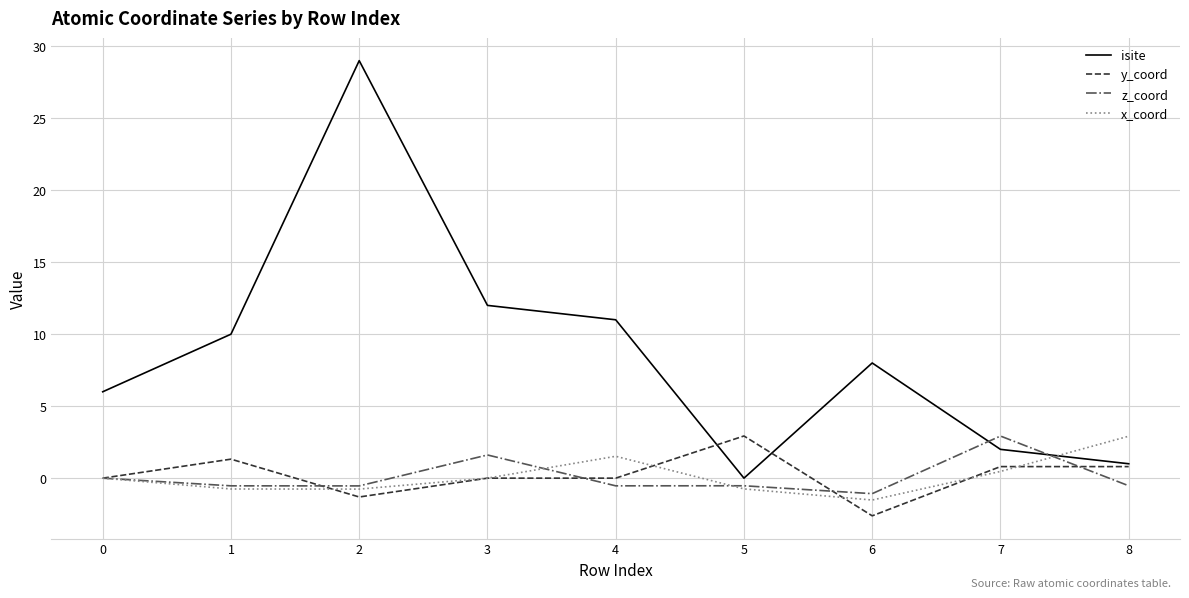

Which series has the largest total across all categories?

isite